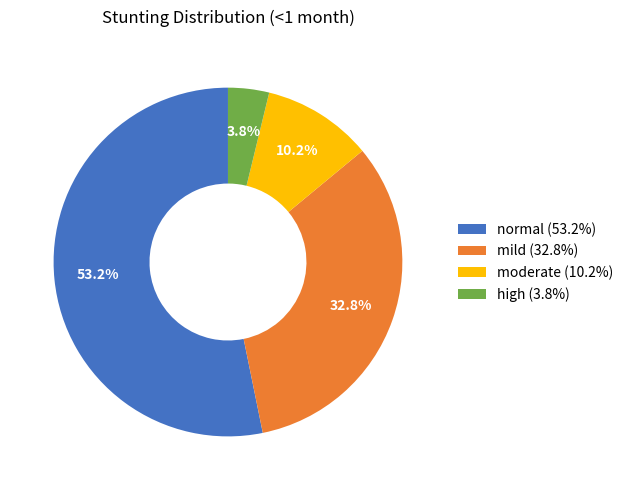

To the nearest percent, what is the difference between the mild and moderate slice percentages?

23%